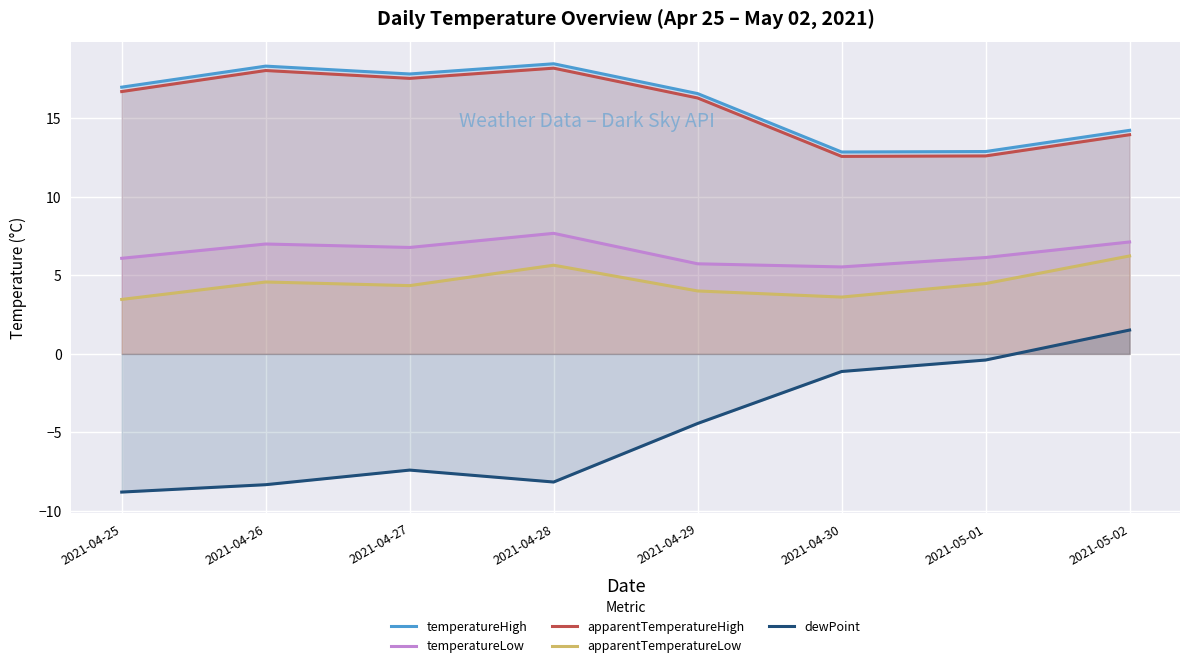

True or false: apparentTemperatureLow has a value of 4.9 at 2021-04-25.

False